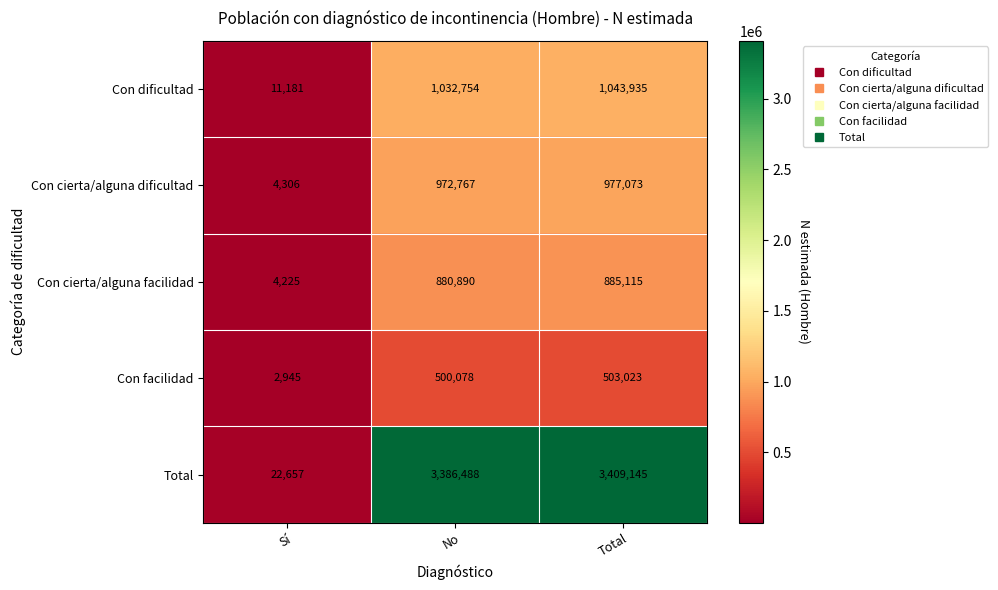

Reading left to right, what are all the values shown in this chart?

Con dificultad: 11181	1032754	1043935
Con cierta/alguna dificultad: 4306	972767	977073
Con cierta/alguna facilidad: 4225	880890	885115
Con facilidad: 2945	500078	503023
Total: 22657	3386488	3409145